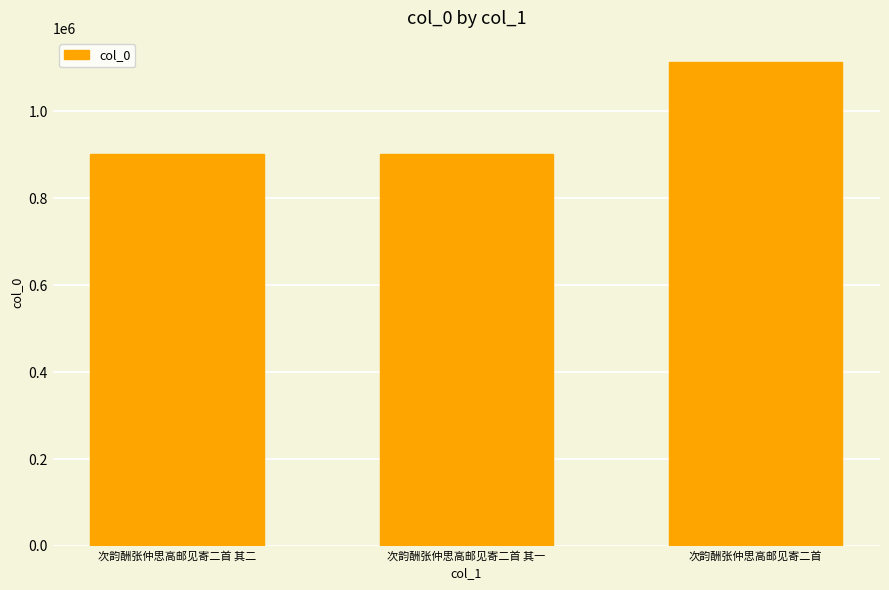

Approximately how many times larger is the value at 次韵酬张仲思高邮见寄二首 其一 compared to 次韵酬张仲思高邮见寄二首?

0.8